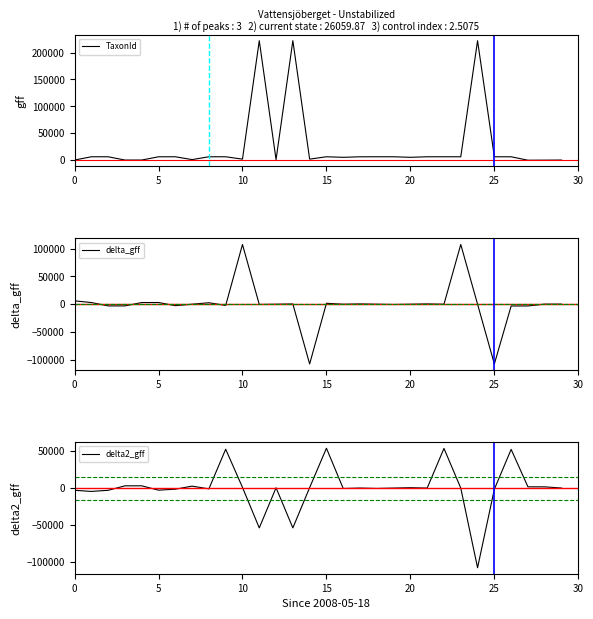

Which series has the largest total across all categories?

TaxonId